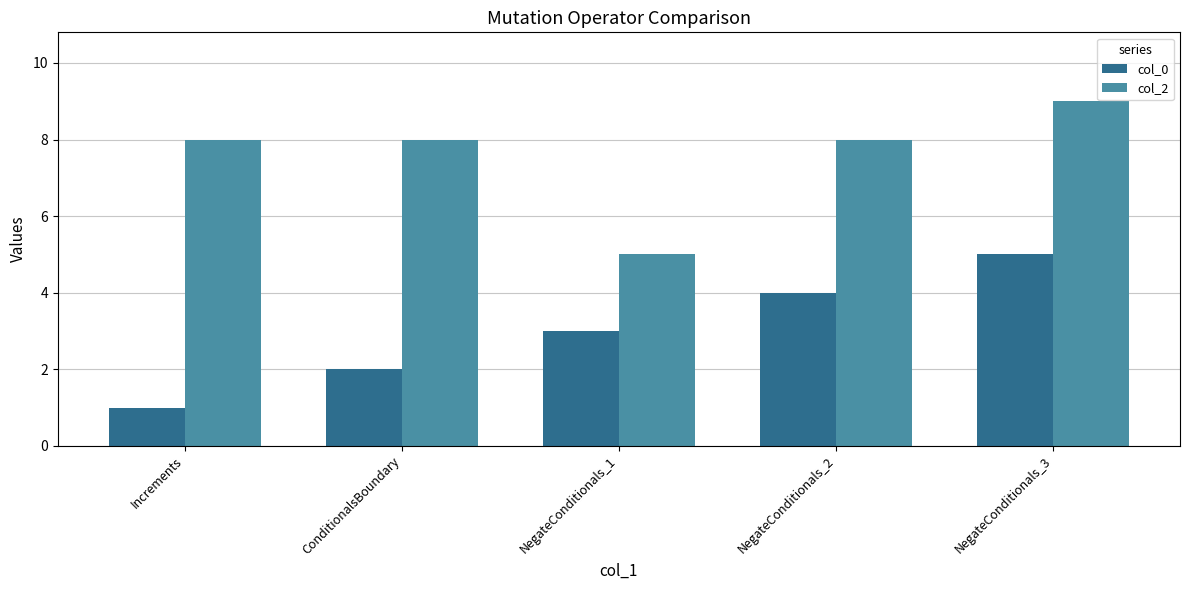

Between ConditionalsBoundary and NegateConditionals_3, which series saw the biggest shift?

col_0